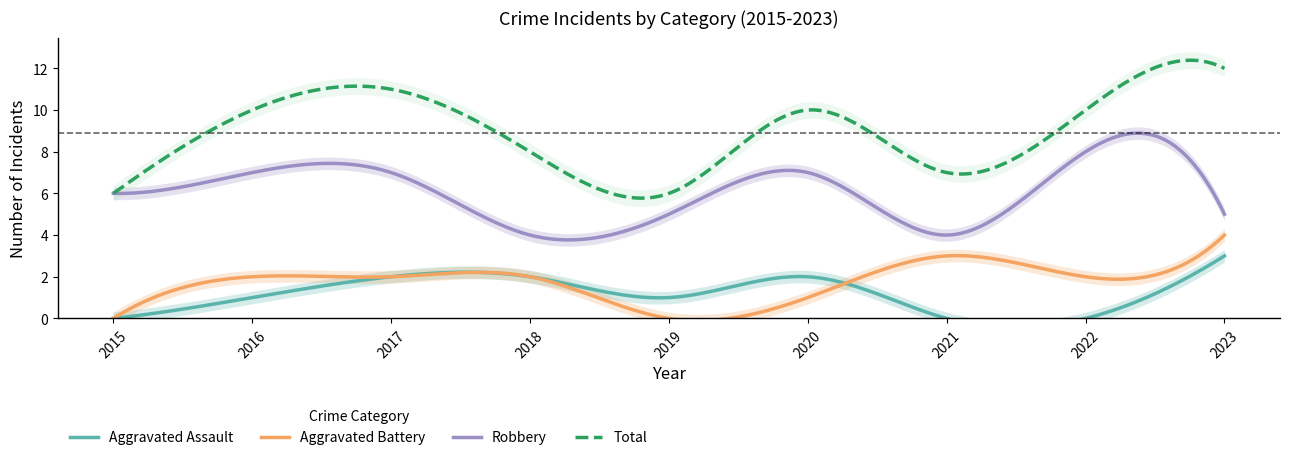

At which category does the chart reach its peak across all series?

2023